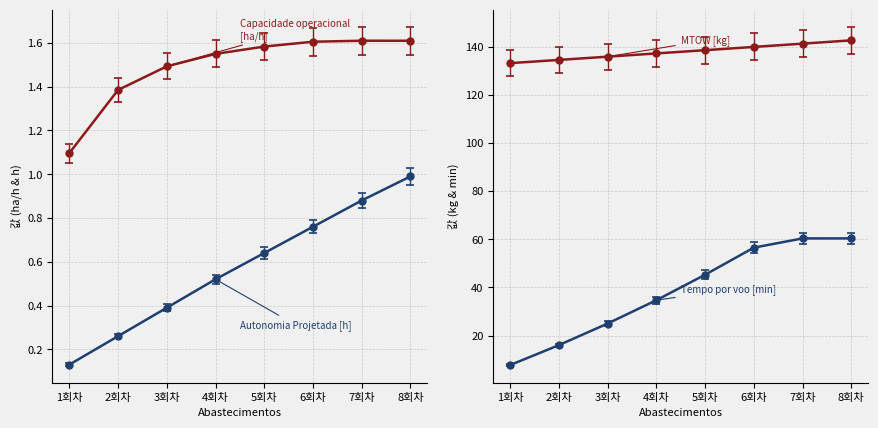

Read the Autonomia Projetada [h] value at 3회차.

0.4